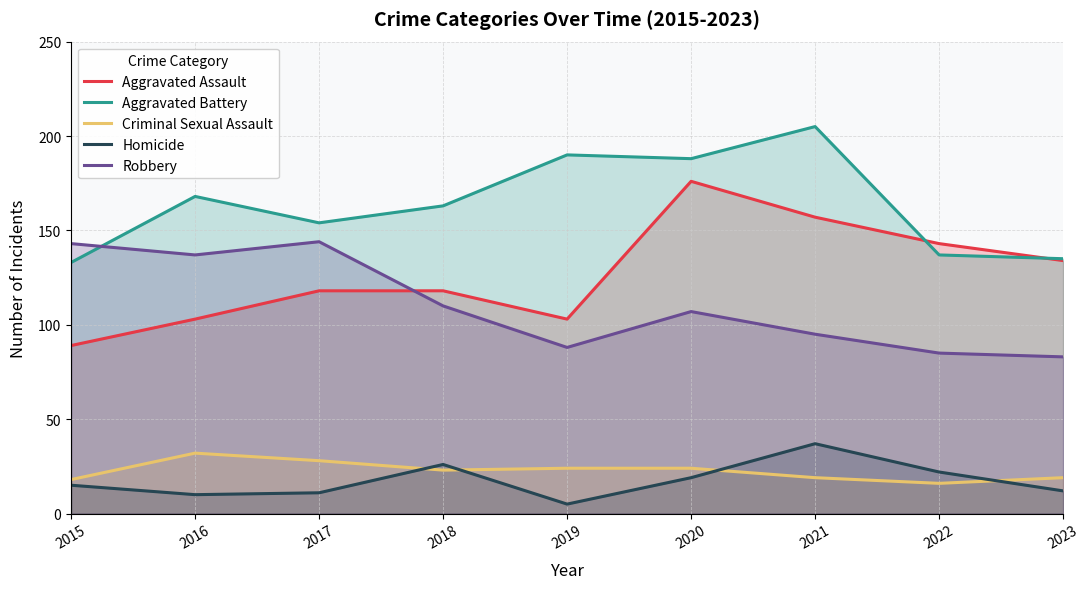

What are all the series names shown in the legend?

Aggravated Assault, Aggravated Battery, Criminal Sexual Assault, Homicide, Robbery